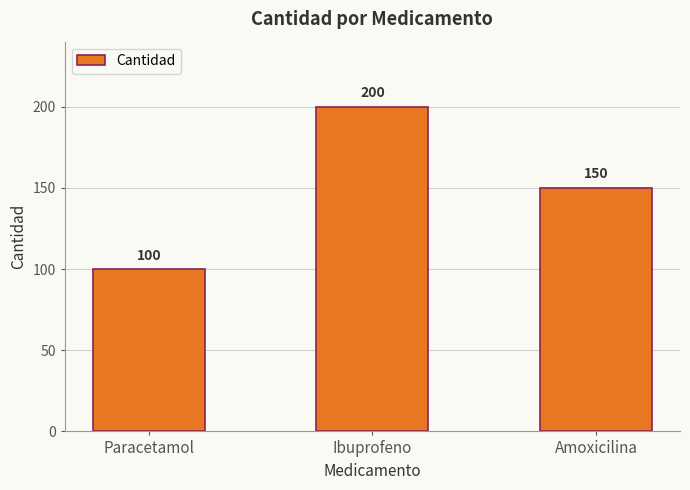

At which label does the data first exceed 150?

Ibuprofeno